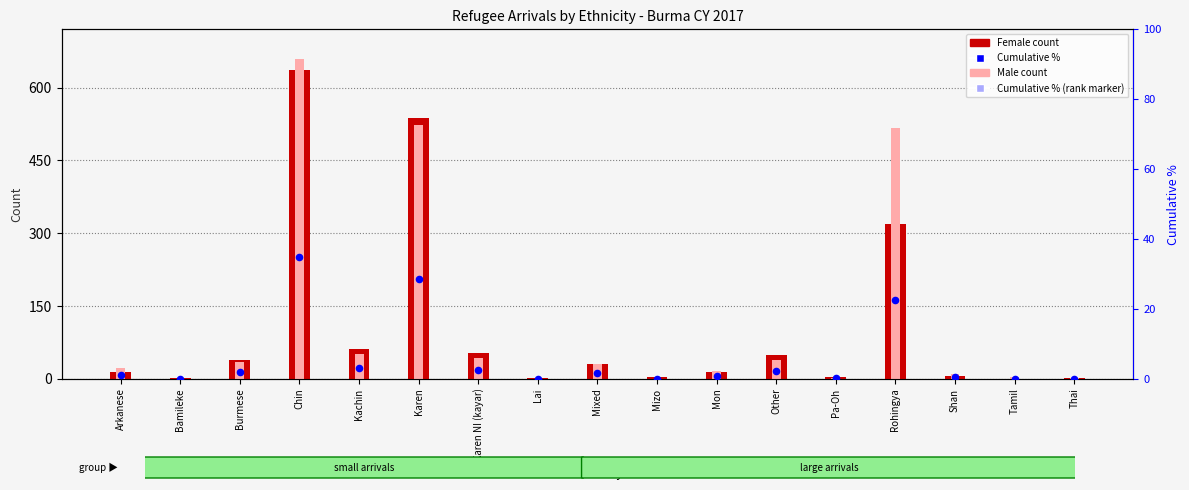

Which series has the largest Y range (max minus min)?

Male count